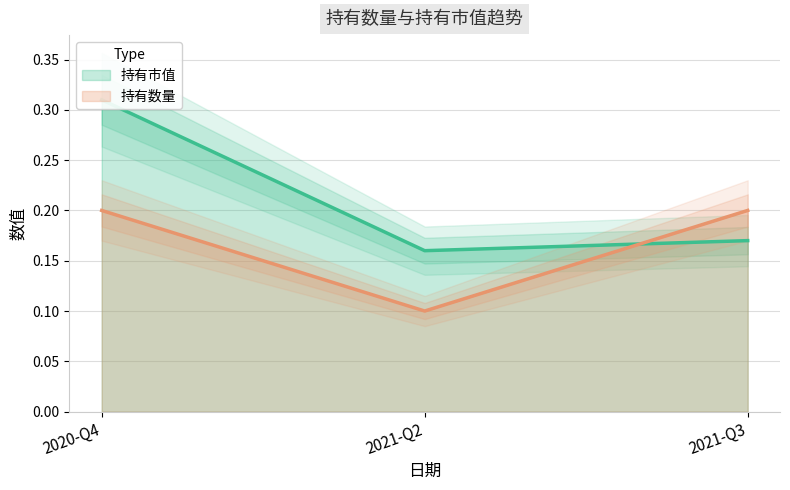

How many lines are shown in the chart?

2